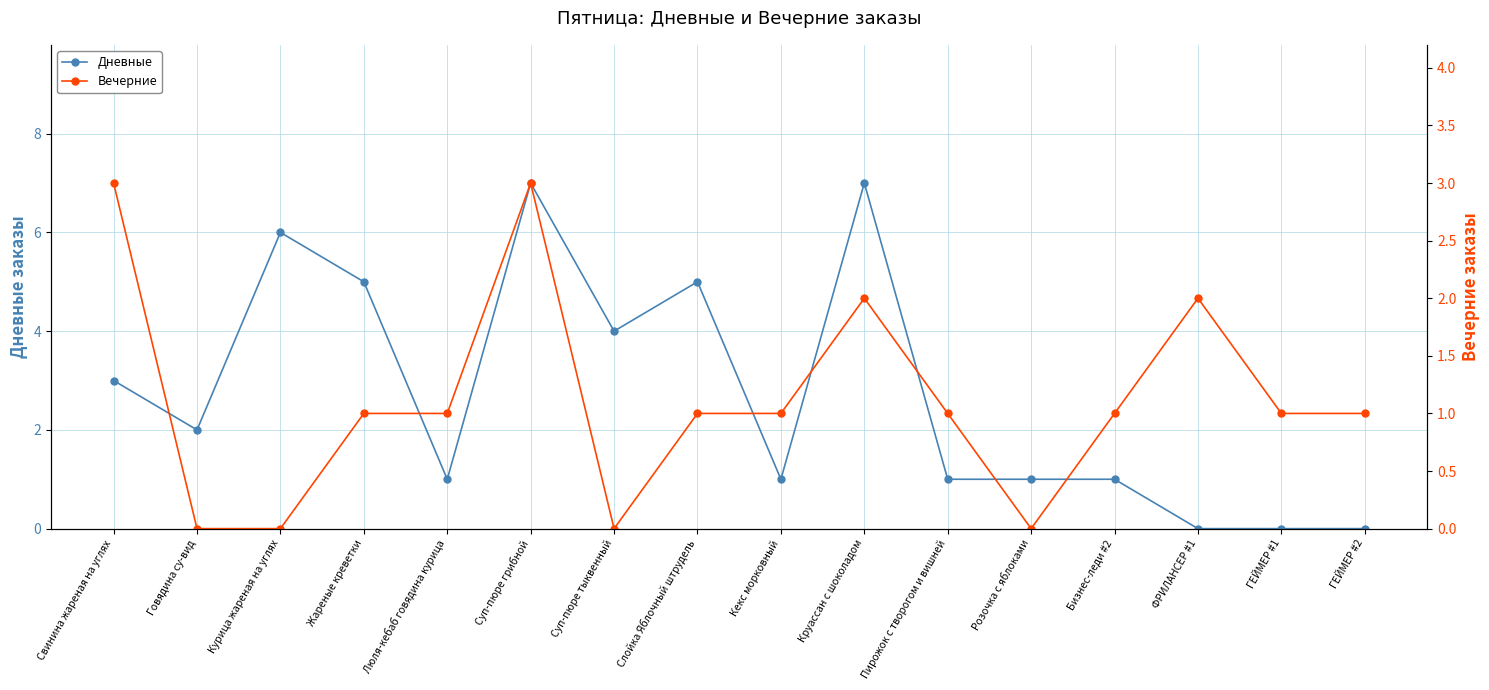

What is the total value across all series at Слойка Яблочный штрудель?

6